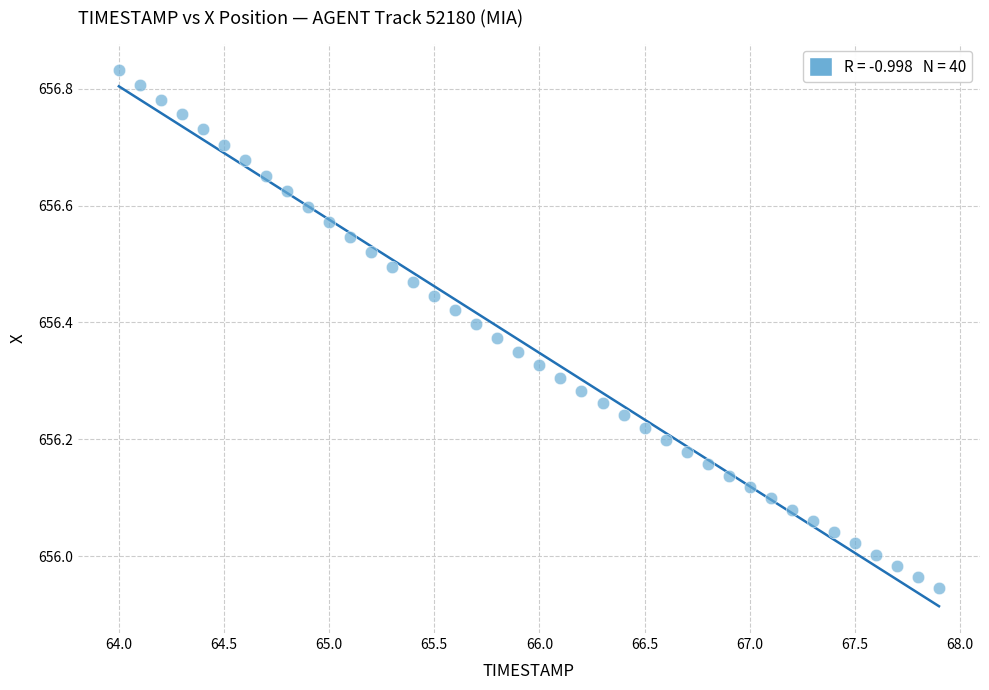

What is the range of X values (max minus min)?

3.9